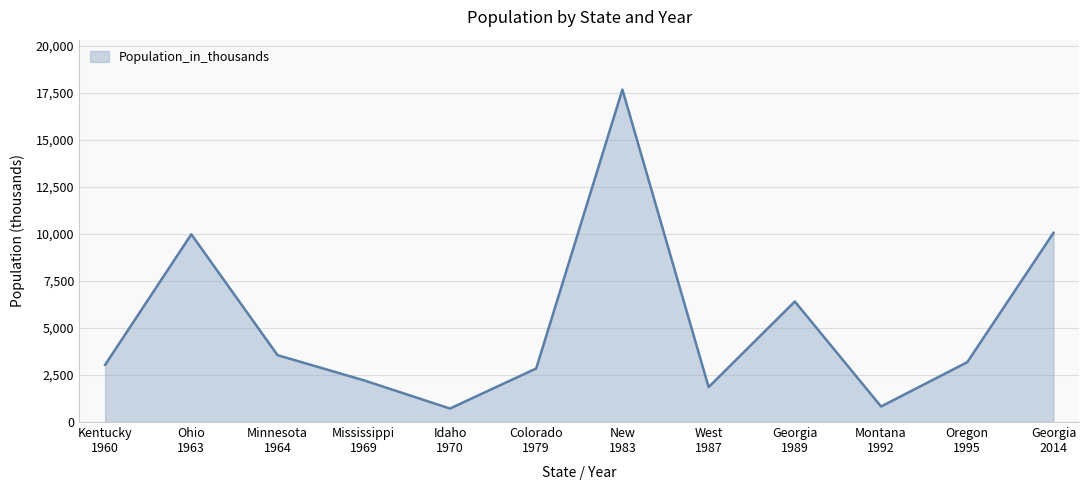

What is the greatest value displayed?

17687